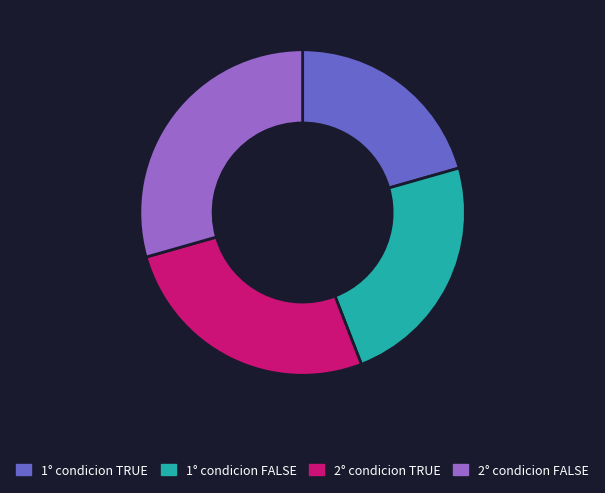

Which slice is the largest?

2° condicion FALSE